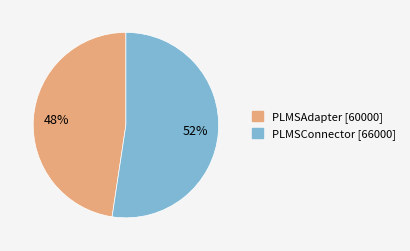

Which slice is the smallest?

PLMSAdapter